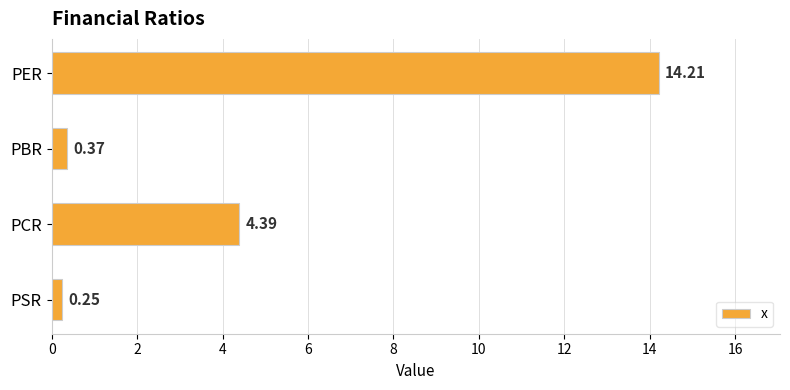

What is the change in value from PER to PSR?

-14.0